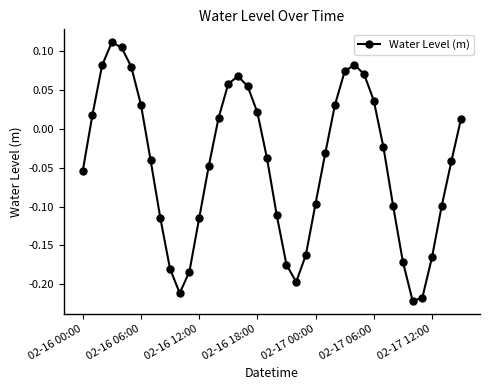

How many values are below 0?

23